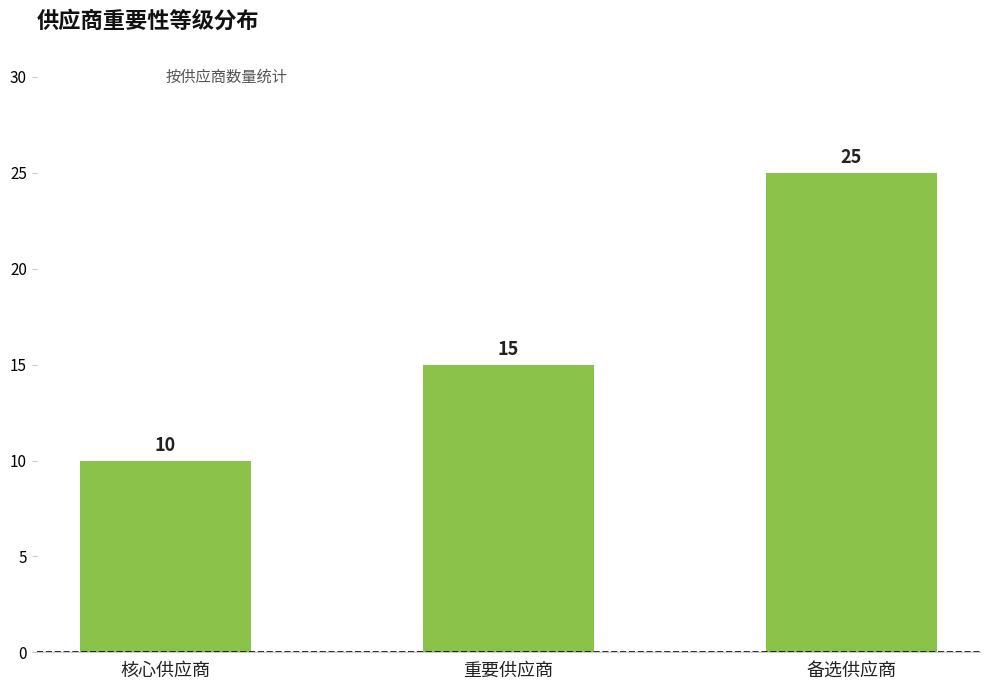

What is the greatest value displayed?

25